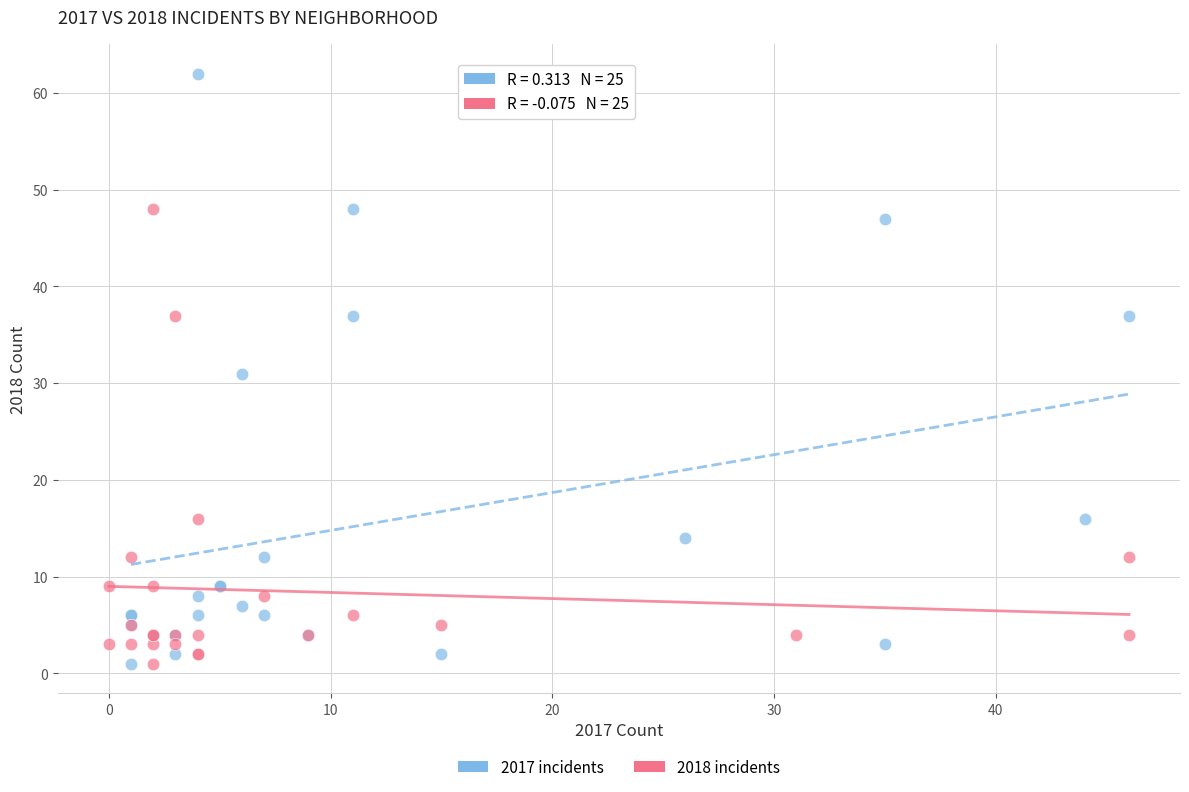

Which series has the widest spread of Y values?

2017 incidents